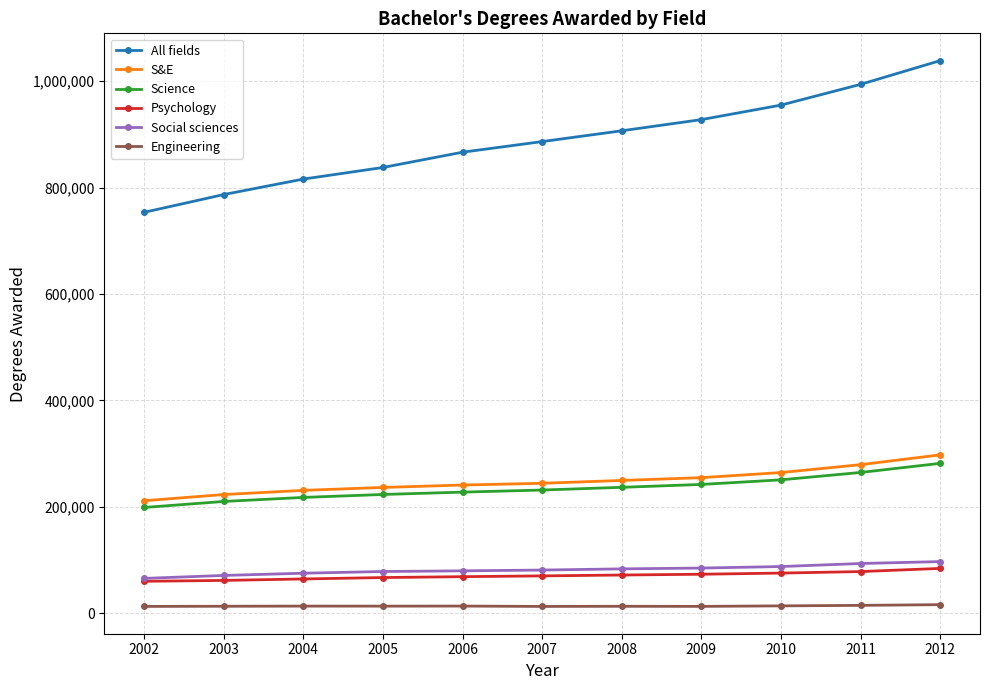

What is the maximum value shown in the chart?

1038472